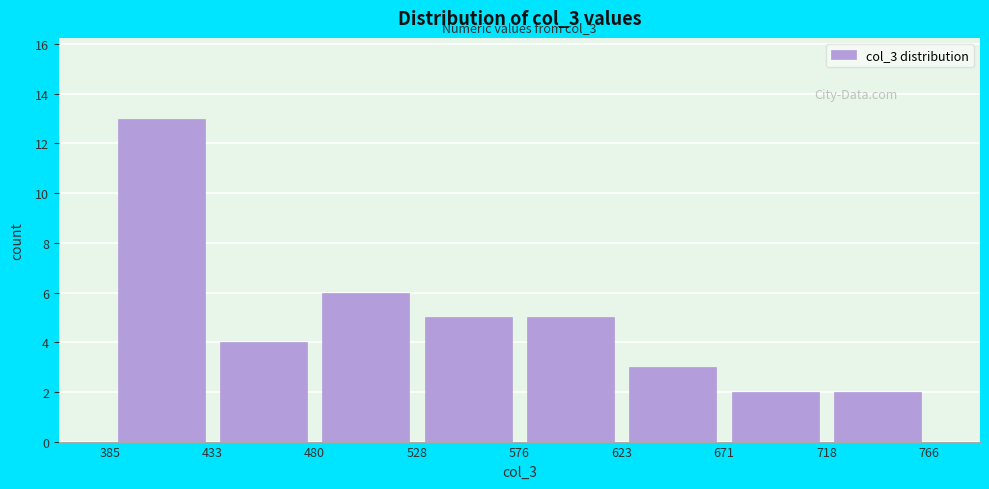

Which range on the x-axis has the tallest bar?

385 to 433